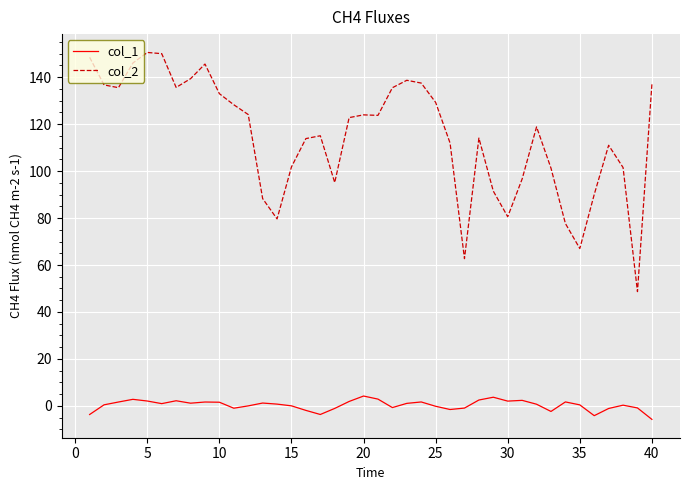

Which series has the largest range (max minus min)?

col_2